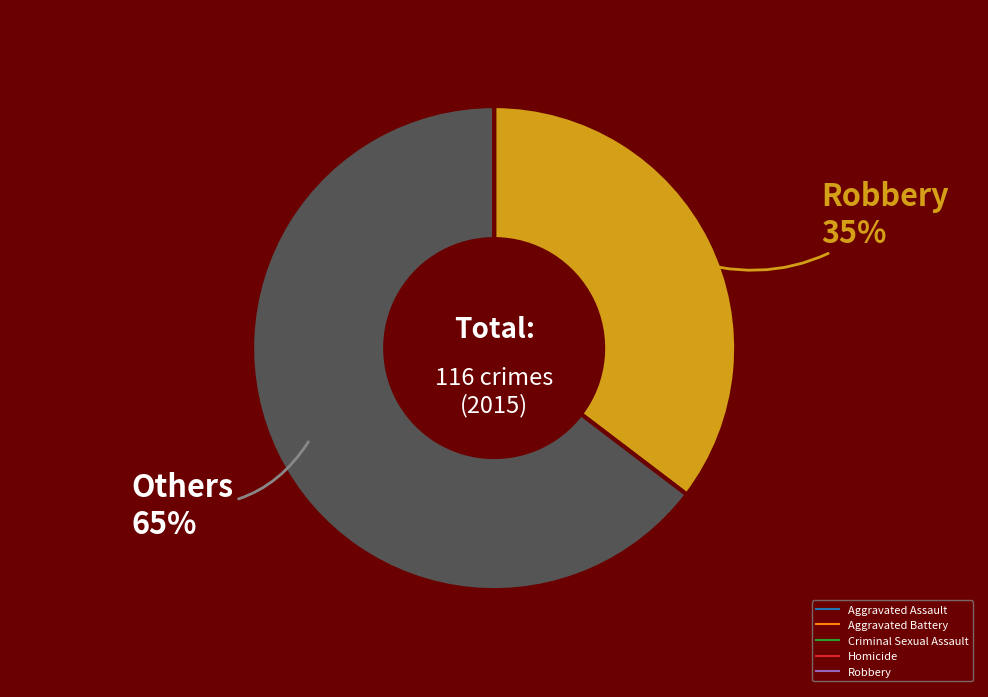

To the nearest percent, what is the average slice percentage?

50%